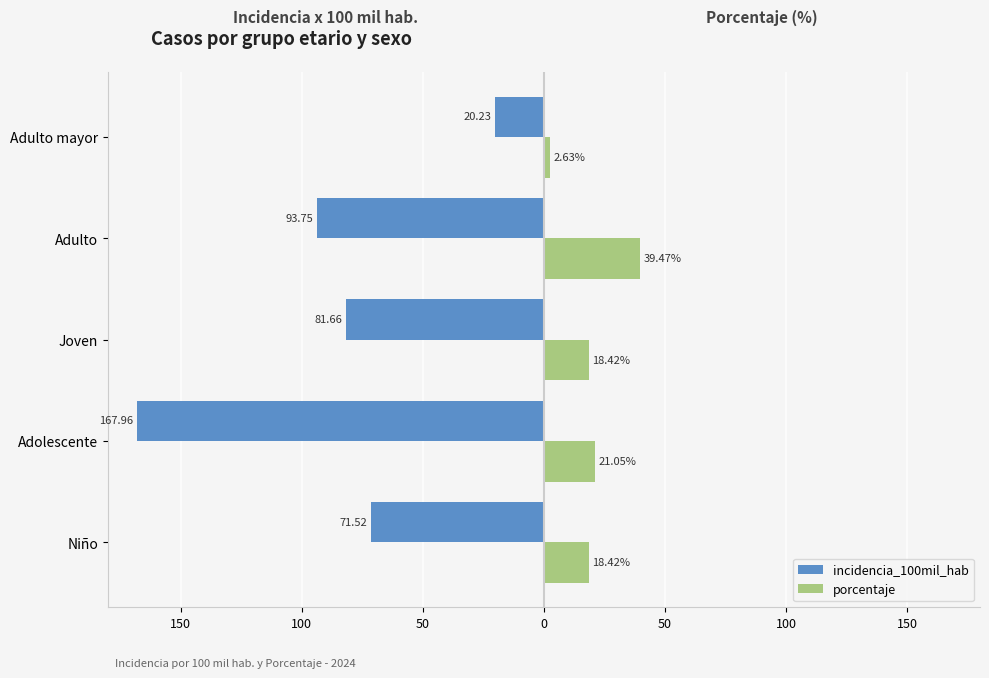

What is the difference between the maximum and minimum values in the incidencia_100mil_hab series?

147.7